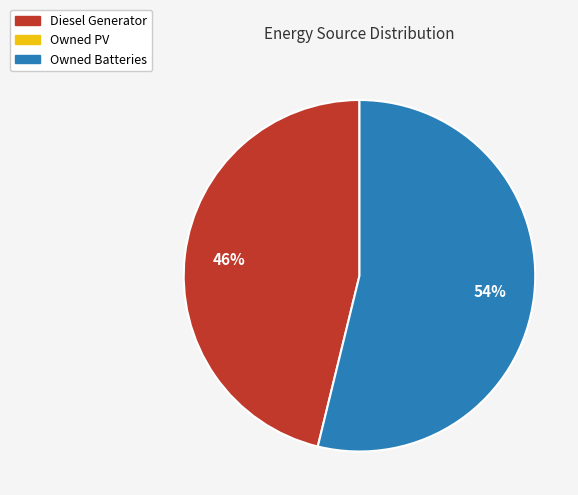

How many slices are in this pie chart?

2